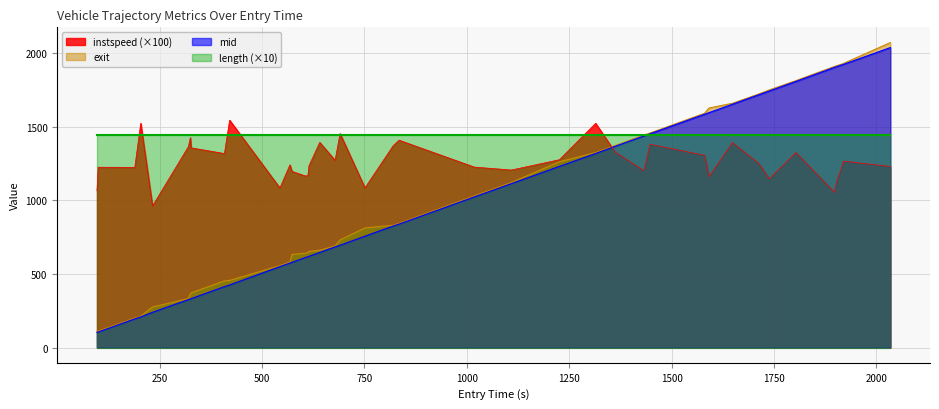

What are all the series names shown in the legend?

instspeed (×100), exit, mid, length (×10)